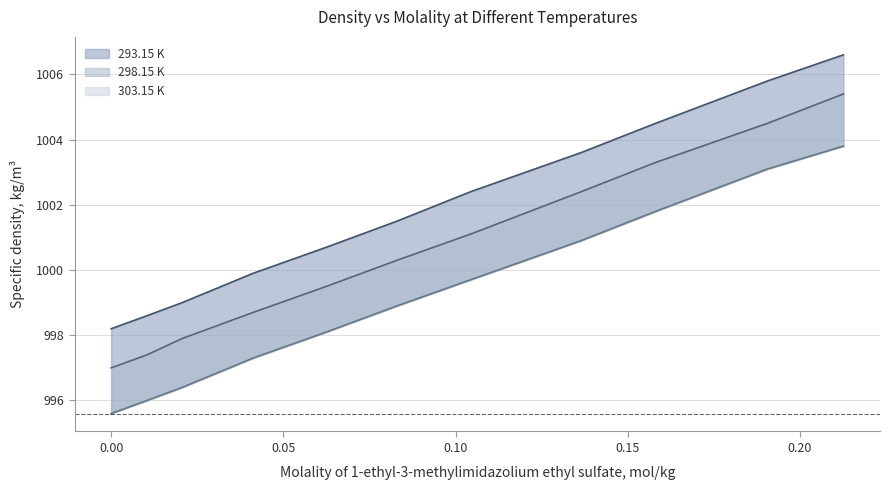

True or false: 303.15 K and 293.15 K cross at least once.

False